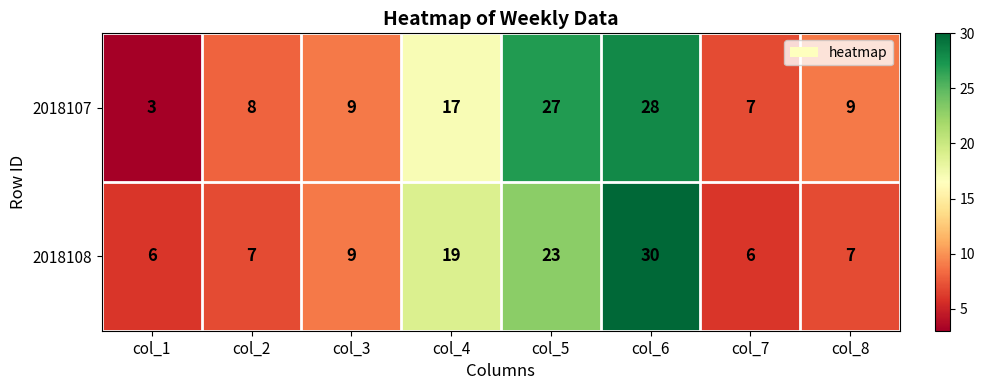

Rank the series at col_5 from lowest to highest value.

2018108, 2018107